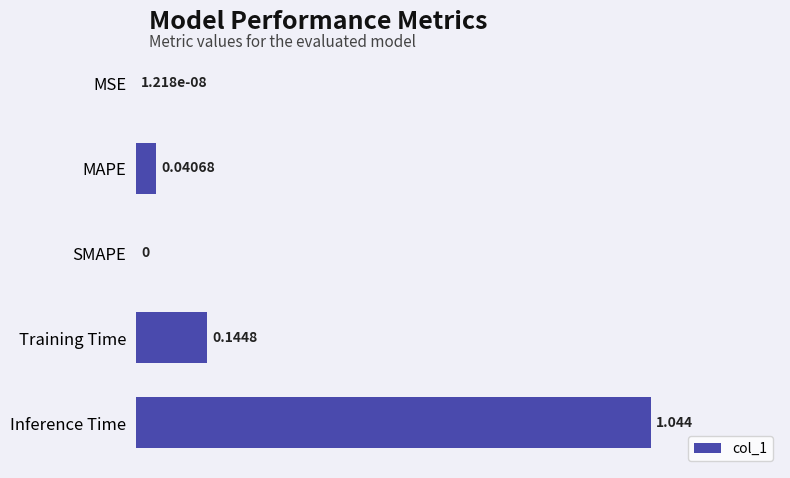

Are the bars horizontal?

Yes